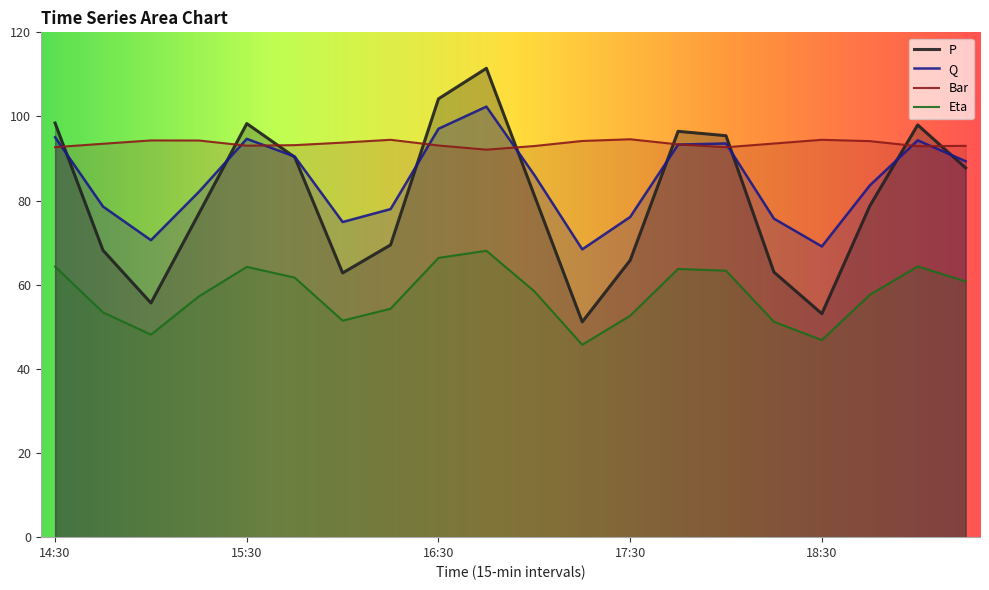

Reading left to right, transcribe all the data shown in this chart.

Q: 95.1	78.6	70.6	82.1	94.7	90.5	74.9	78.0	97.1	102.3	86.1	68.4	76.1	93.3	93.6	75.7	69.1	83.6	94.3	89.4
P: 98.4	68.2	55.7	76.9	98.3	90.3	62.8	69.5	104.2	111.5	81.3	51.2	65.8	96.5	95.4	63.0	53.1	78.7	98.0	87.8
Bar: 92.7	93.5	94.3	94.3	93.1	93.2	93.8	94.5	93.1	92.1	93.0	94.2	94.6	93.4	92.7	93.6	94.5	94.1	92.9	93.0
Eta: 64.3	53.4	48.1	57.2	64.2	61.7	51.5	54.3	66.4	68.1	58.5	45.7	52.6	63.8	63.3	51.2	46.8	57.6	64.4	60.8